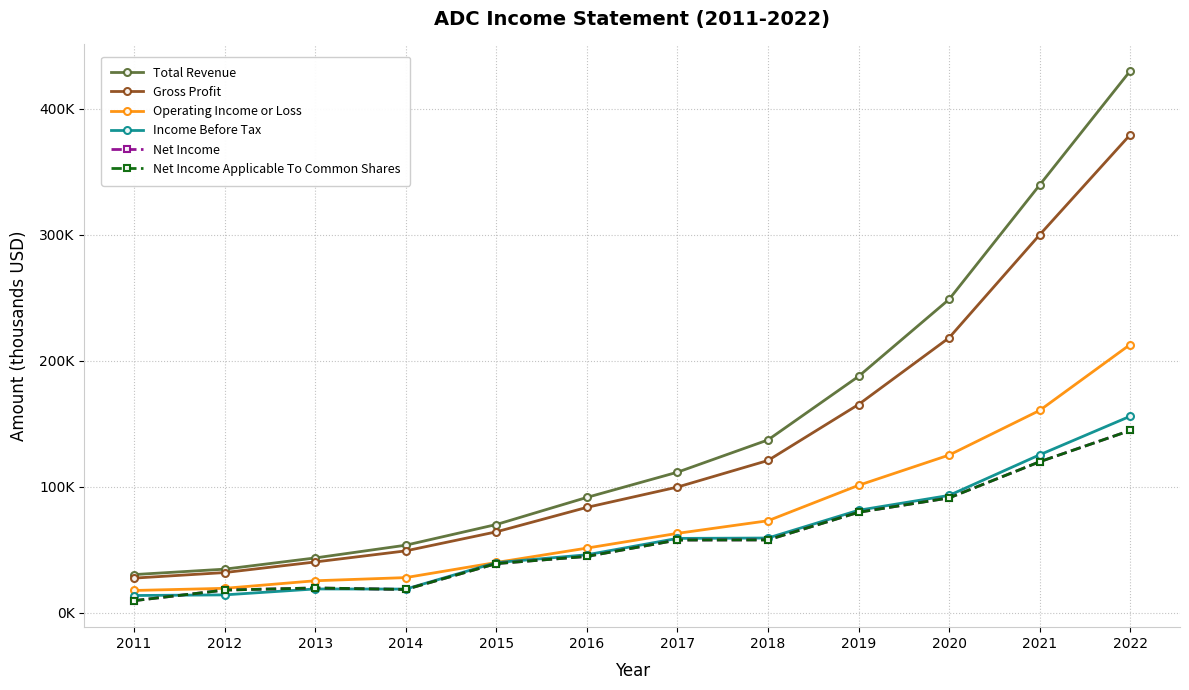

Which series has the largest range (max minus min)?

Total Revenue